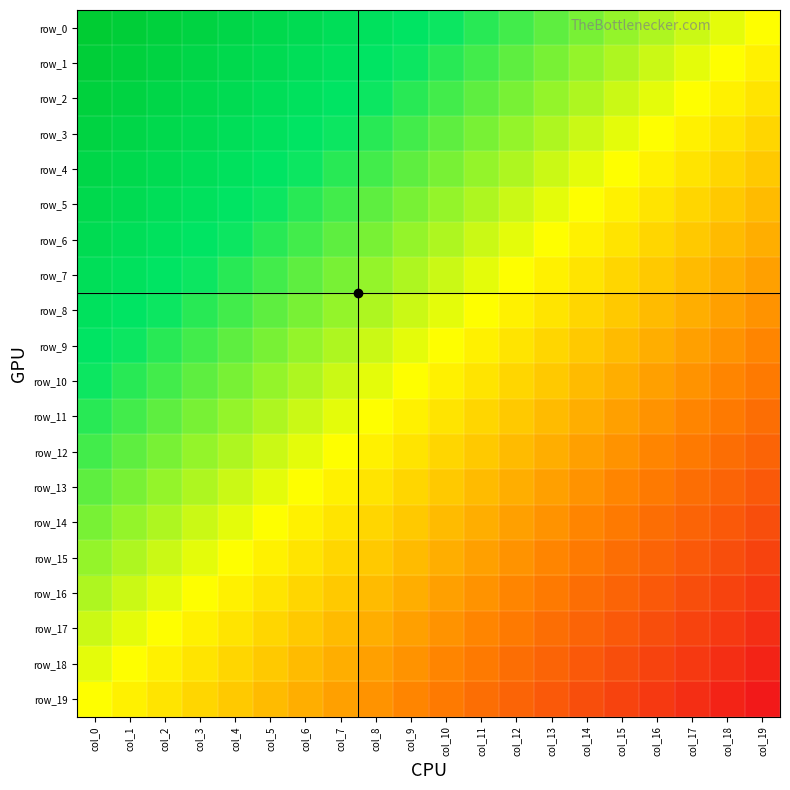

What is the sum of the row_8 values at col_5 and col_0?

0.9